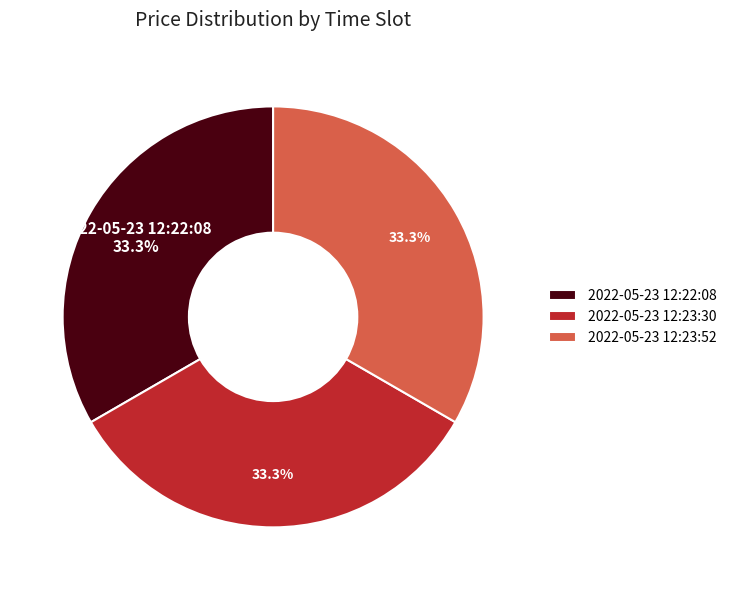

How many segments does this pie chart have?

3